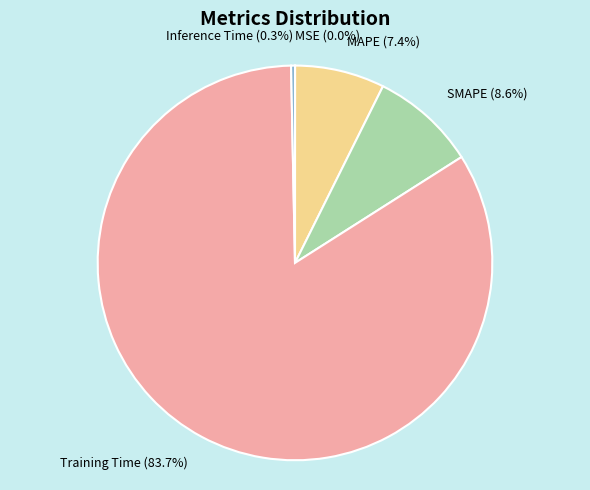

Which category accounts for the majority?

Training Time